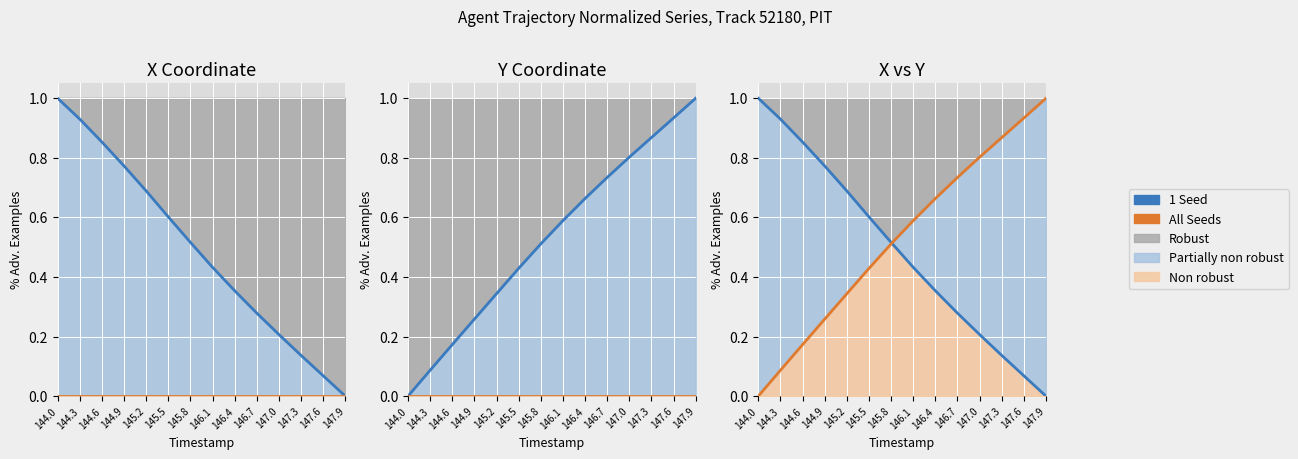

Reading right to left, what are all the values shown in this chart?

1 Seed (X norm): 147.9=0.0	147.6=0.1	147.3=0.1	147.0=0.2	146.7=0.3	146.4=0.4	146.1=0.4	145.8=0.5	145.5=0.6	145.2=0.7	144.9=0.8	144.6=0.9	144.3=0.9	144.0=1.0
All Seeds (baseline): 147.9=0.0	147.6=0.0	147.3=0.0	147.0=0.0	146.7=0.0	146.4=0.0	146.1=0.0	145.8=0.0	145.5=0.0	145.2=0.0	144.9=0.0	144.6=0.0	144.3=0.0	144.0=0.0
1 Seed (Y norm): 147.9=1.0	147.6=0.9	147.3=0.9	147.0=0.8	146.7=0.7	146.4=0.7	146.1=0.6	145.8=0.5	145.5=0.4	145.2=0.3	144.9=0.3	144.6=0.2	144.3=0.1	144.0=0.0
All Seeds (Y norm): 147.9=1.0	147.6=0.9	147.3=0.9	147.0=0.8	146.7=0.7	146.4=0.7	146.1=0.6	145.8=0.5	145.5=0.4	145.2=0.3	144.9=0.3	144.6=0.2	144.3=0.1	144.0=0.0